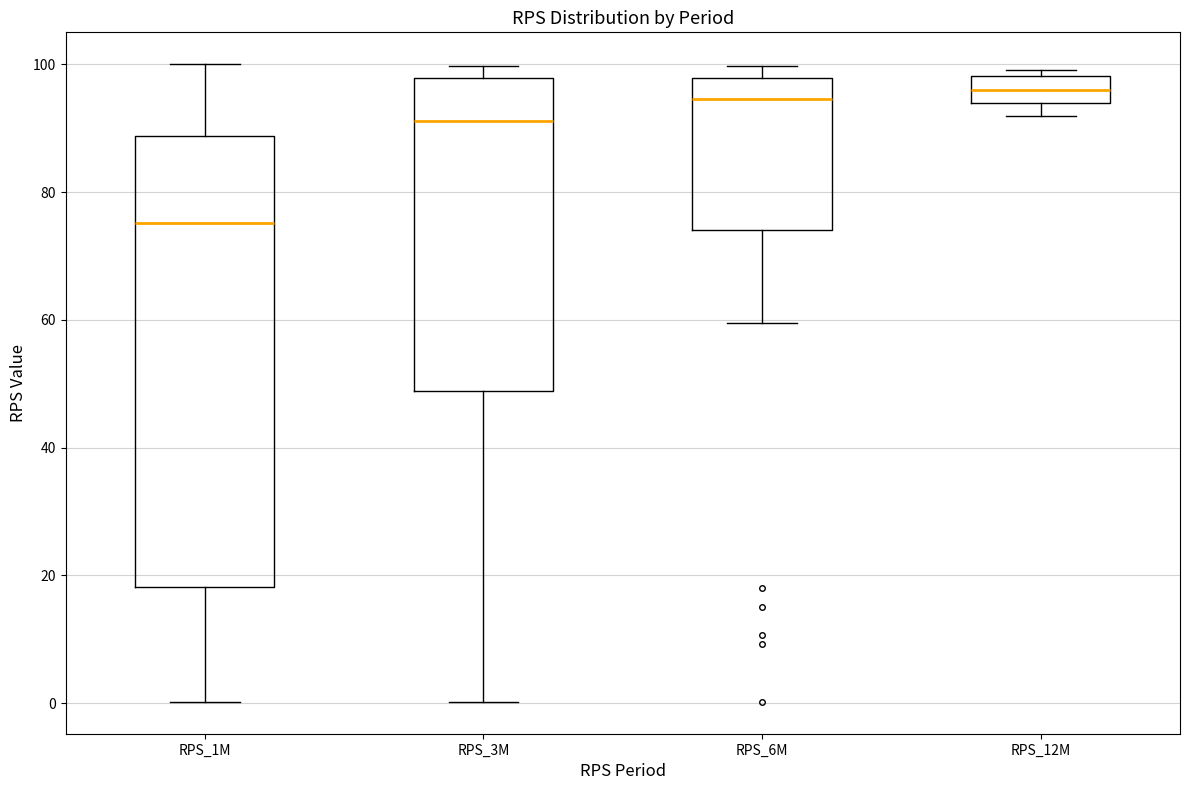

Where does the median line of the box for RPS_12M sit on the y-axis? The values are not printed on the chart, so give them approximately, as read against the axis.

96